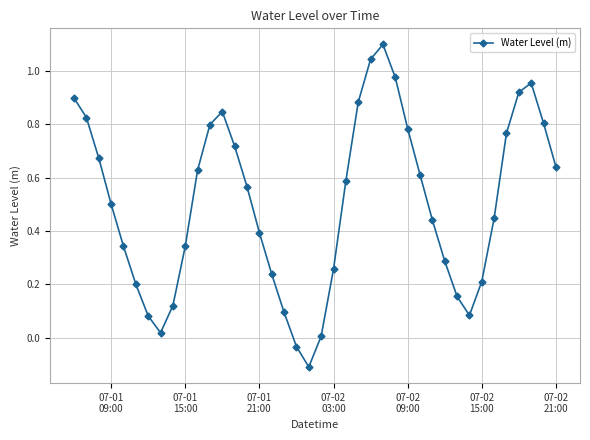

Count the number of categories in the chart.

40